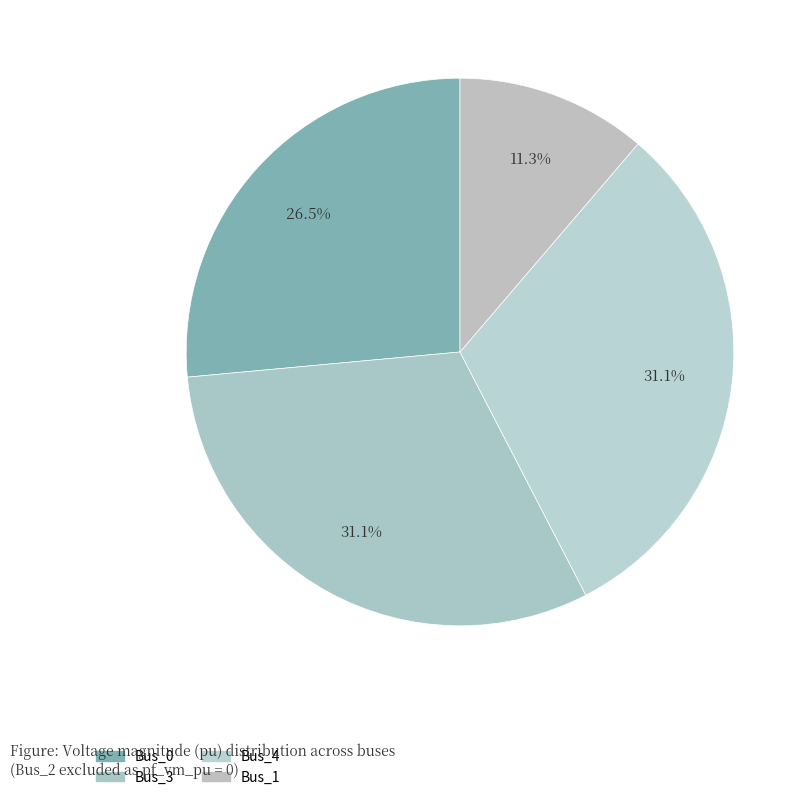

Count the number of slices in the pie.

4